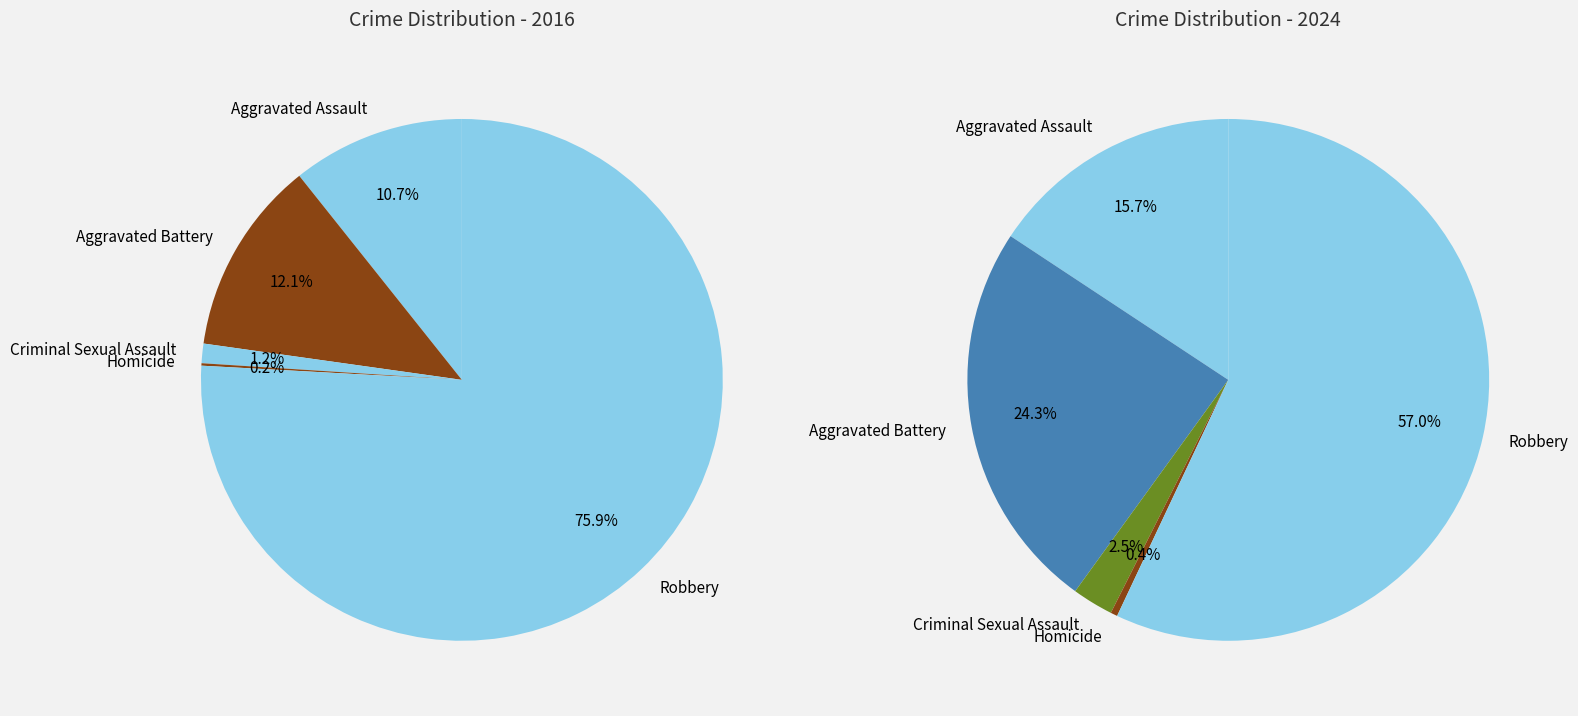

True or false: 4 accounts for 76% of the total.

True